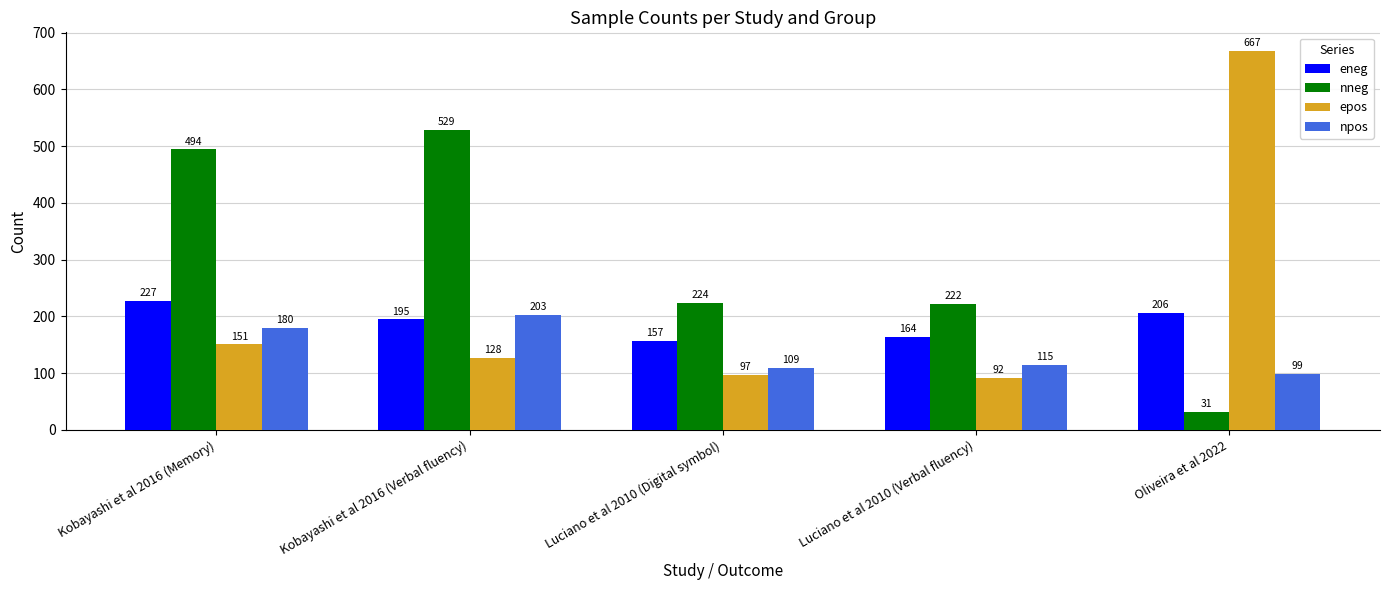

What is the difference between the maximum and minimum values in the npos series?

103.8